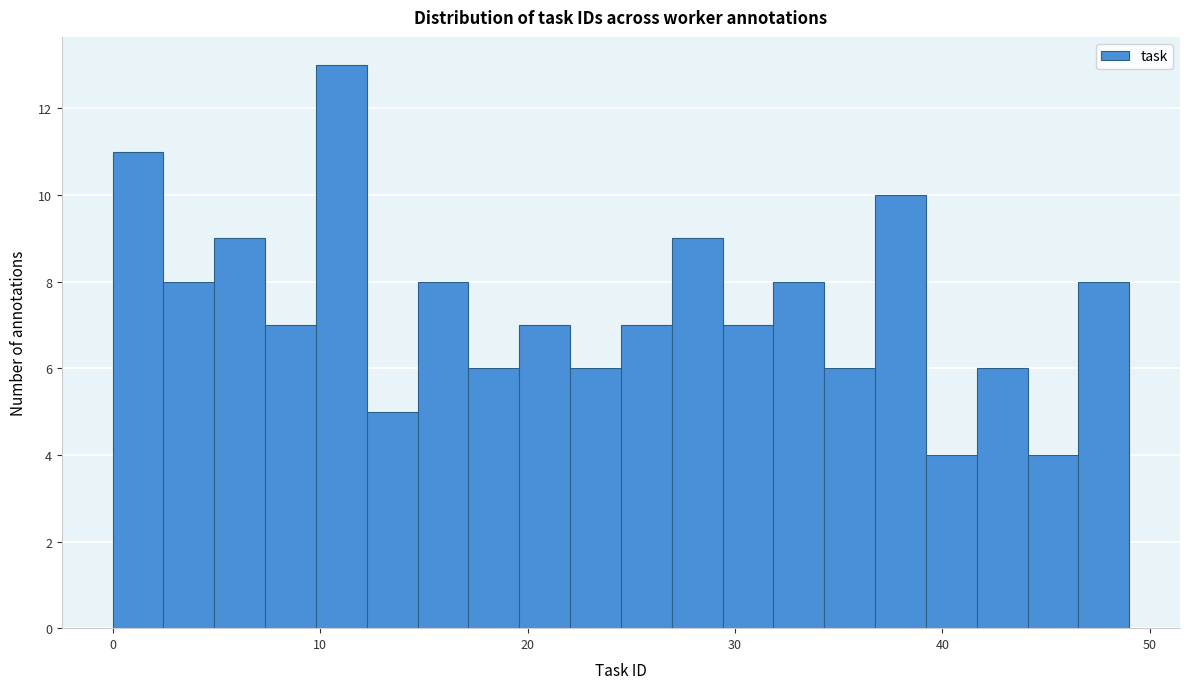

Around what value on the x-axis is the tallest bar? Give the approximate position of its centre, as read against the axis.

11